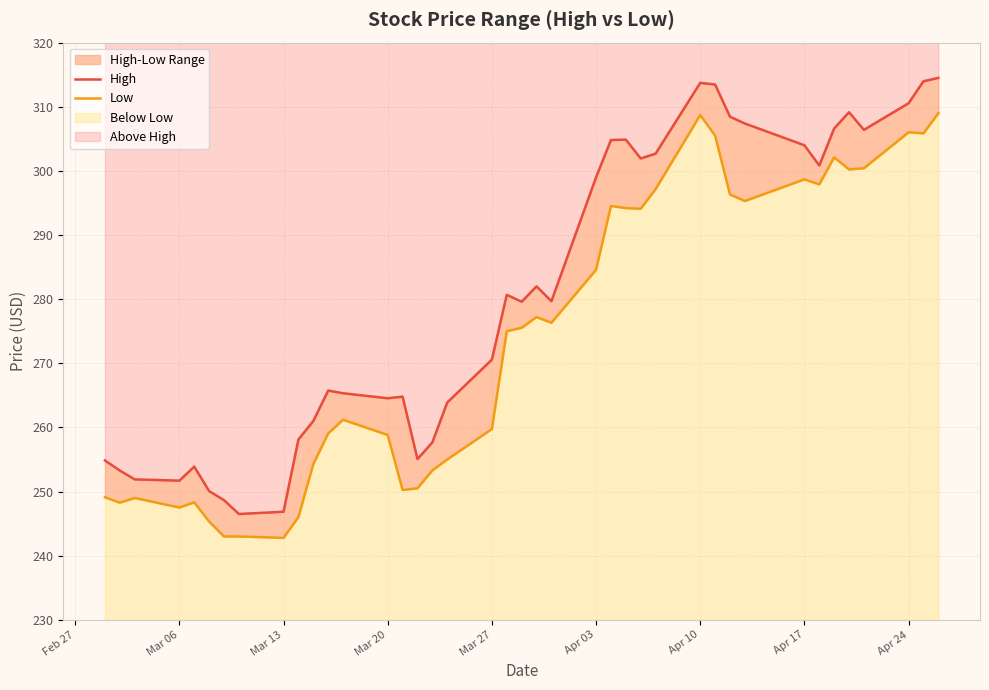

Which series has the largest total across all categories?

High